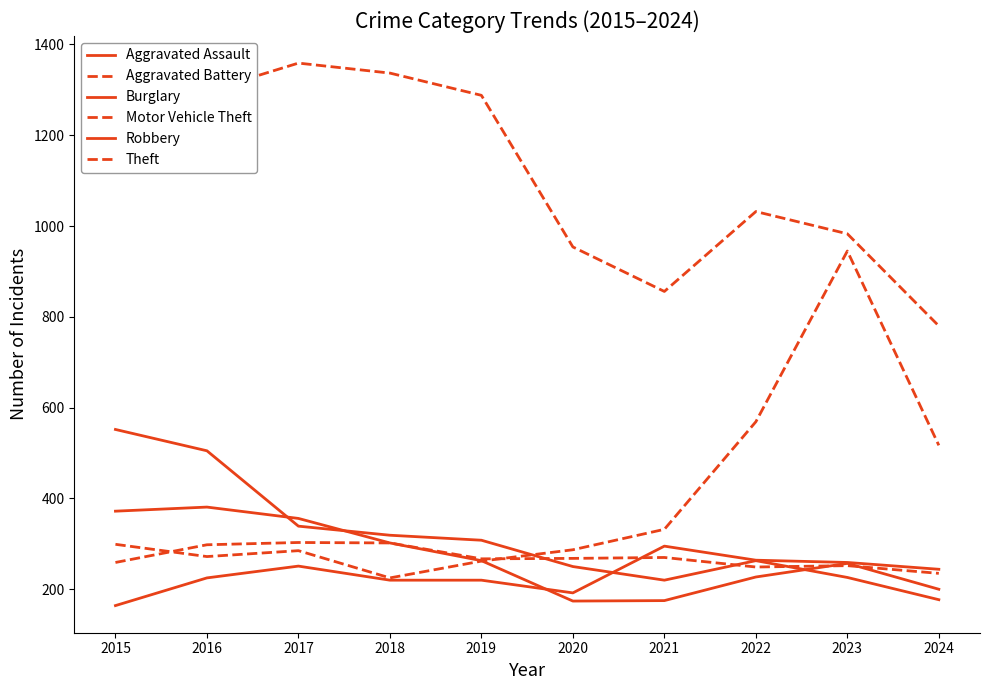

Count the number of data series in this chart.

6